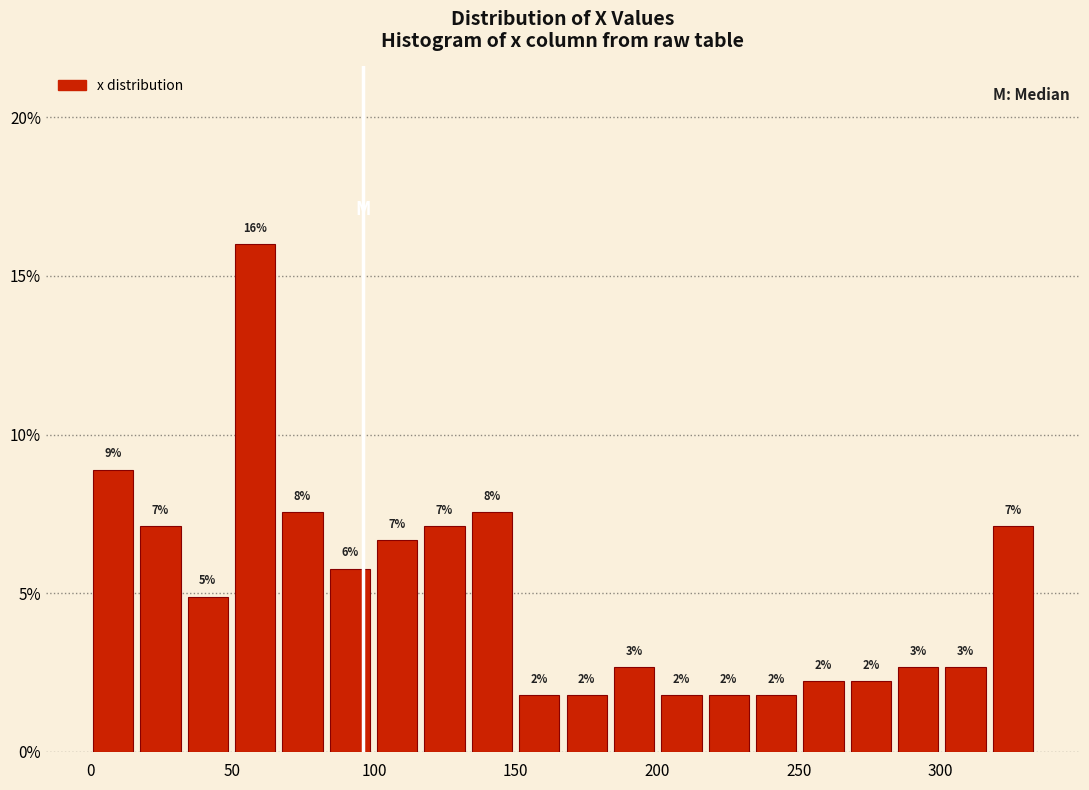

Read against the x-axis, roughly where is the centre of the tallest bar?

60